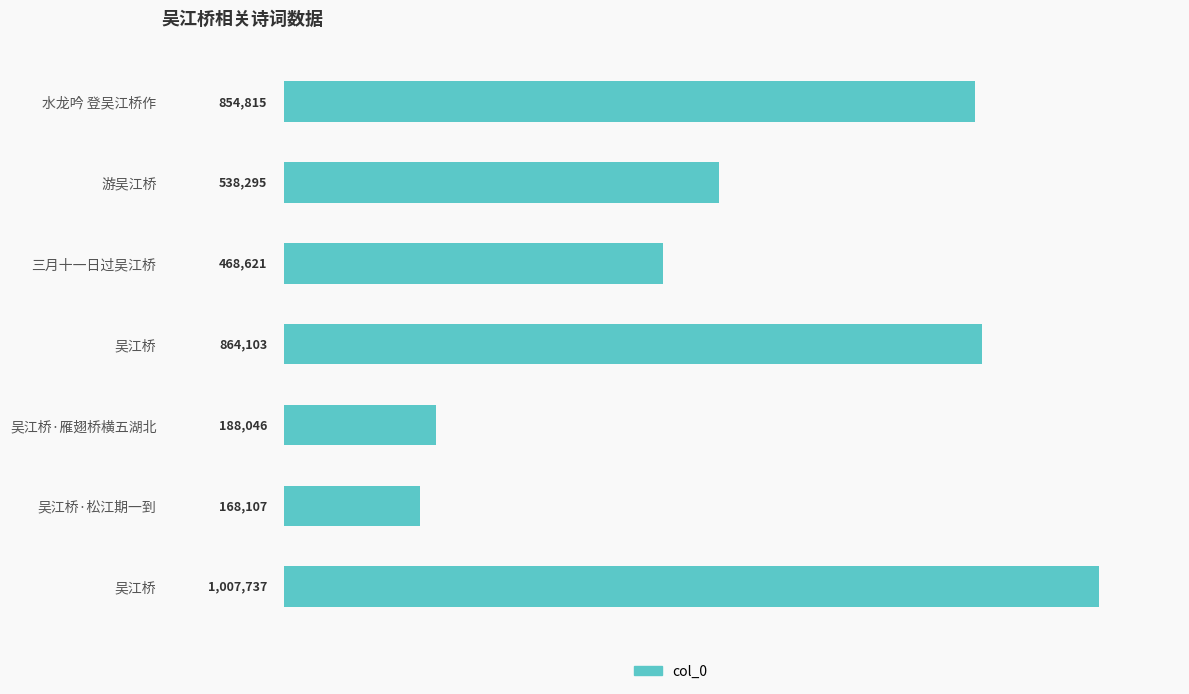

Are the bars horizontal?

Yes